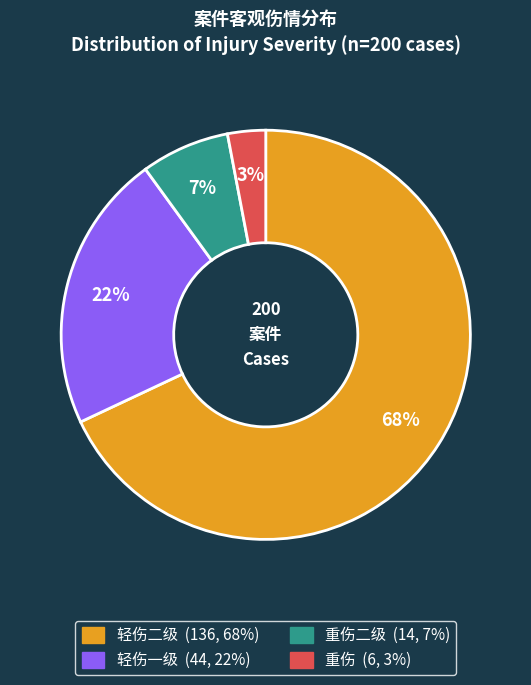

Is there a majority slice in this chart?

Yes